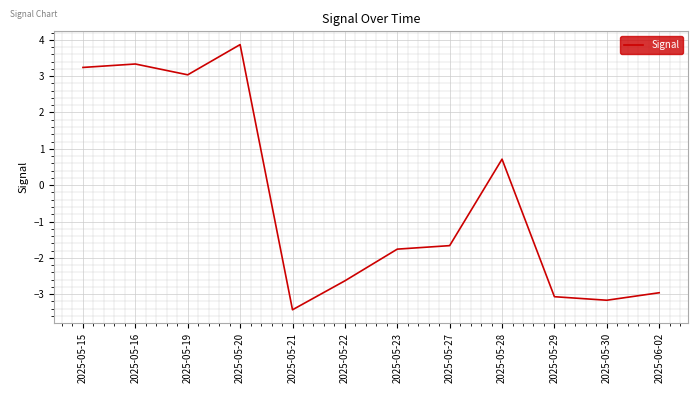

List the labels in order of value, smallest first.

2025-05-21, 2025-05-30, 2025-05-29, 2025-06-02, 2025-05-22, 2025-05-23, 2025-05-27, 2025-05-28, 2025-05-19, 2025-05-15, 2025-05-16, 2025-05-20